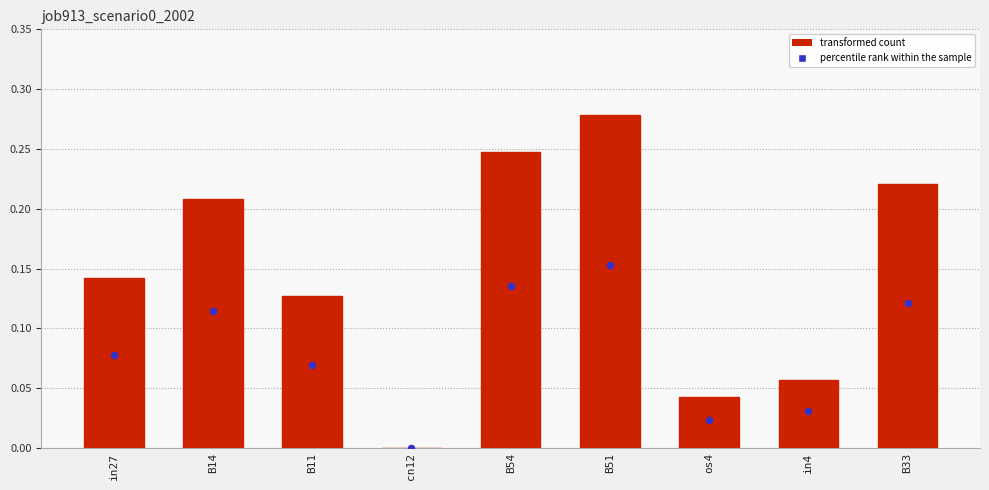

What is the change in value from in4 to B33?

+0.2